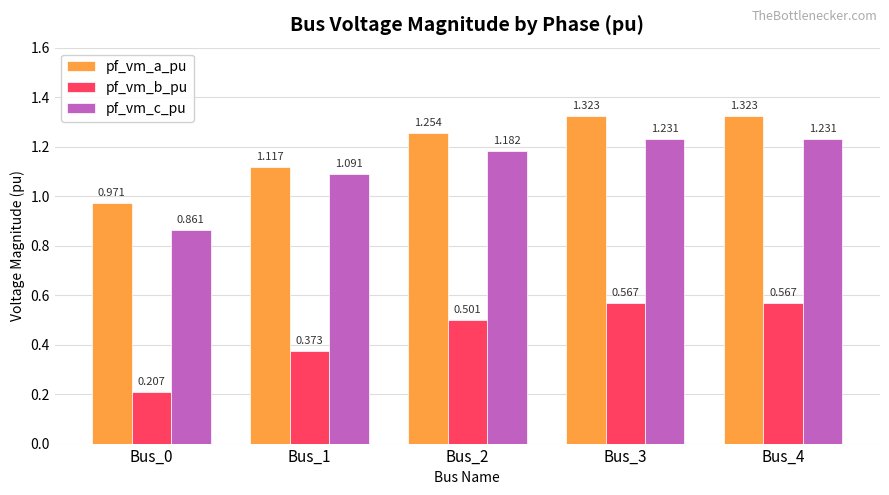

How many groups of bars are there?

5